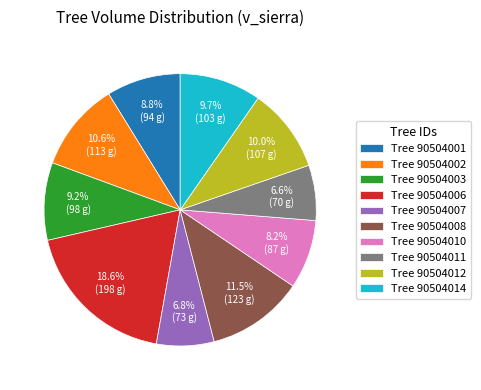

Which slice is the largest?

Tree 90504006